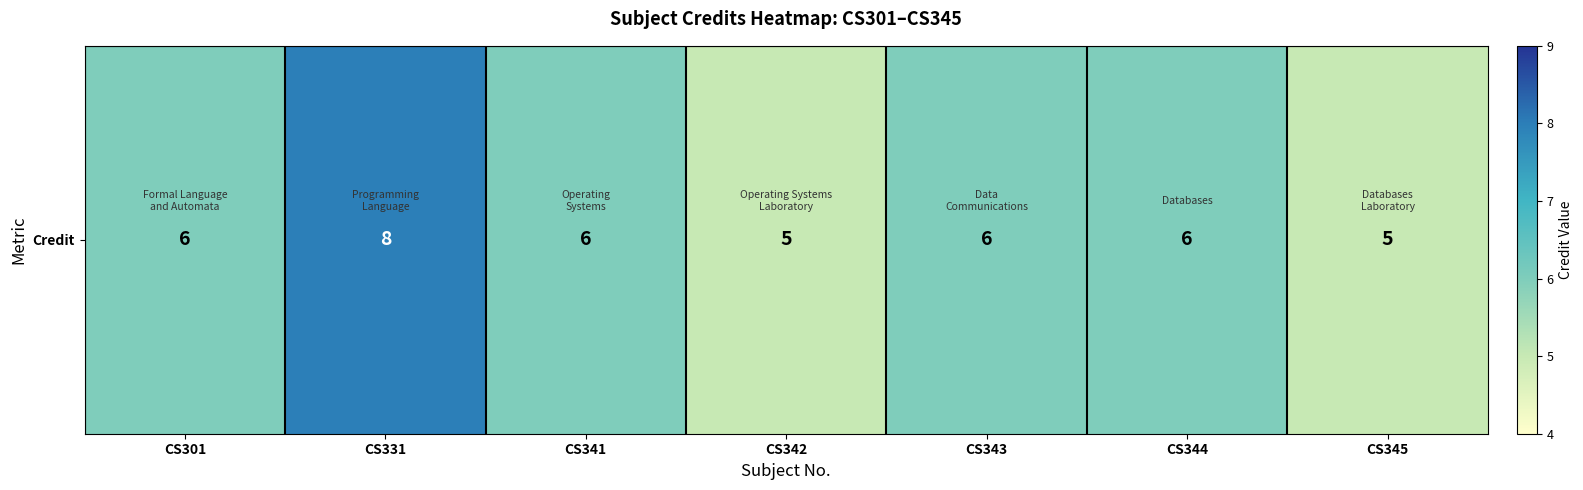

List the labels in order of value, largest first.

CS331, CS301, CS341, CS343, CS344, CS342, CS345